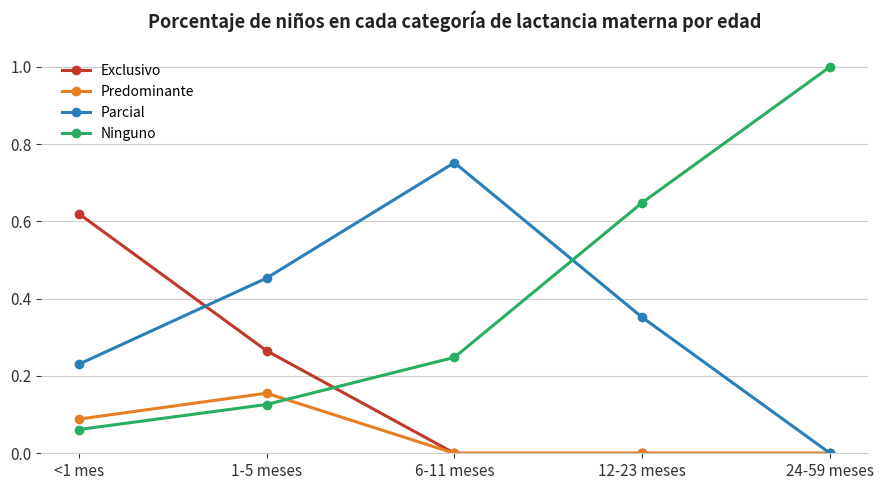

Count the number of categories in the chart.

5